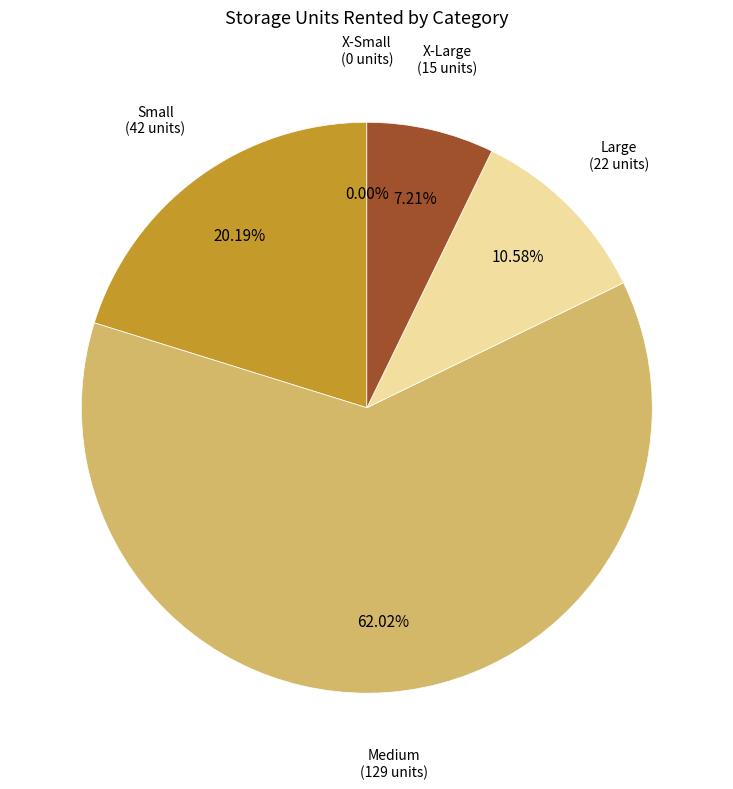

Count the number of slices in the pie.

5